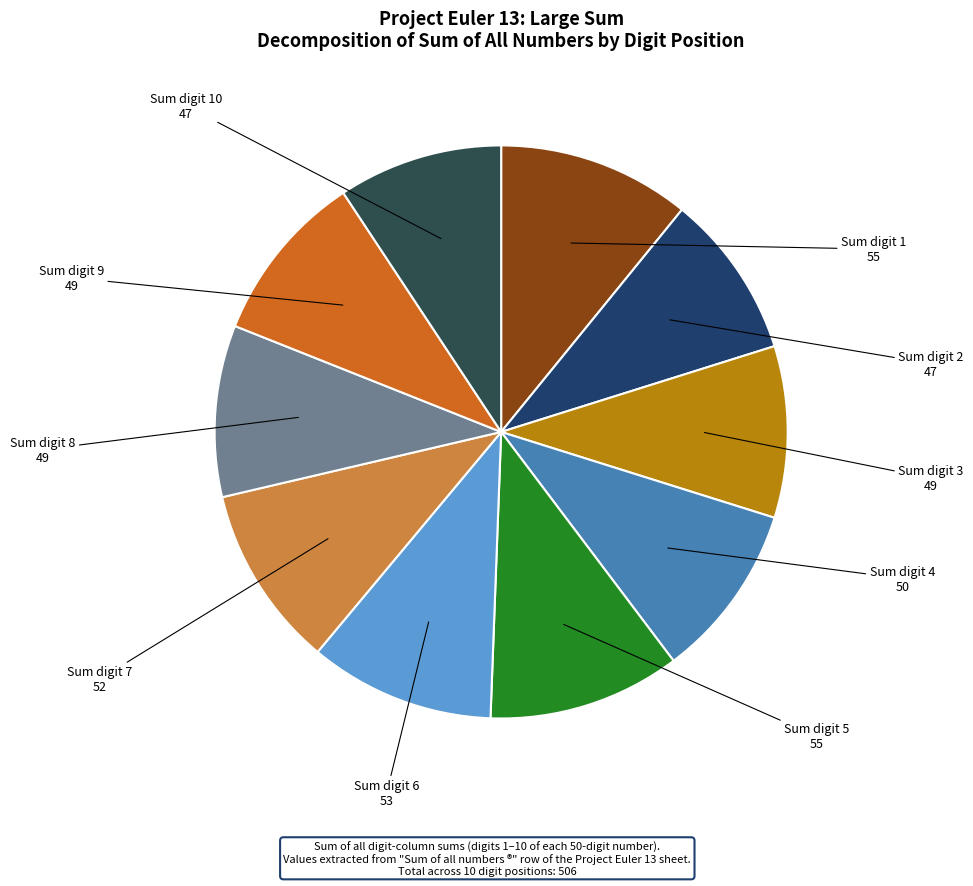

Which category has the biggest portion of the pie?

digit_1